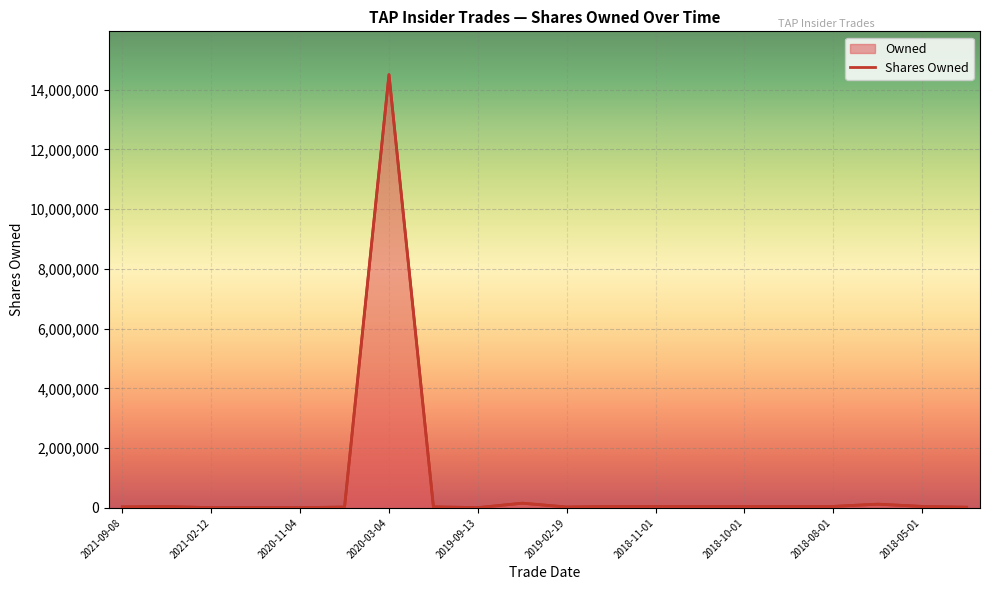

The chart shows a value of 6442 at 2020-11-04. True or false?

True